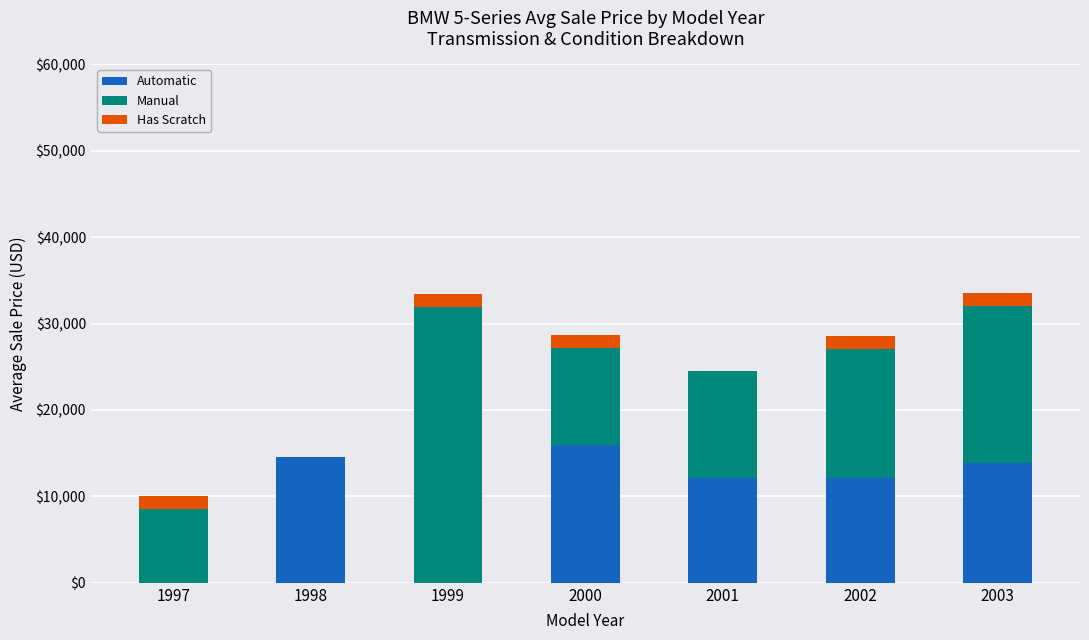

At which label does Automatic first exceed 12150?

1998